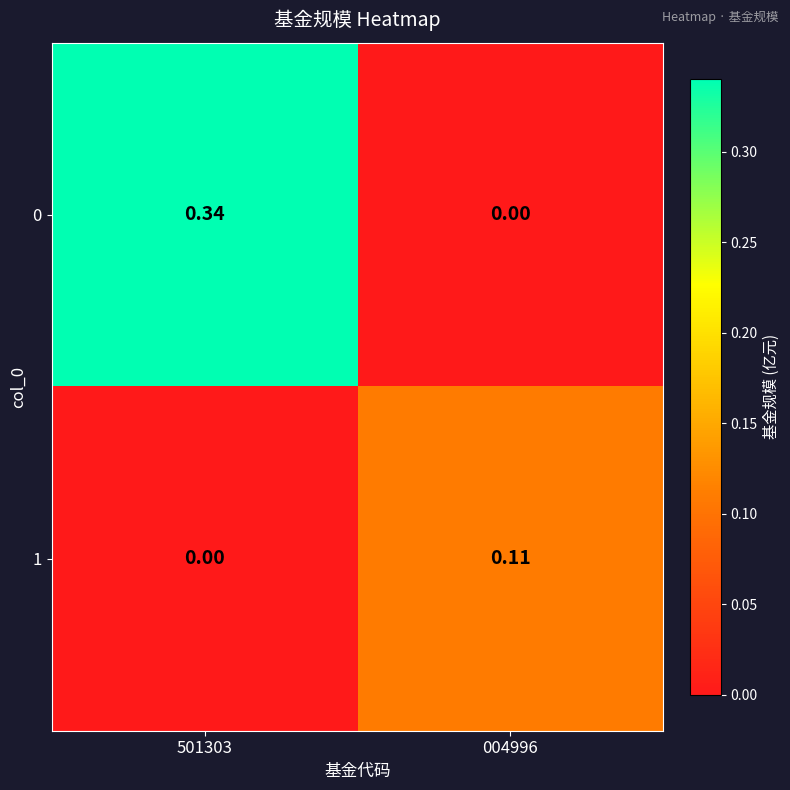

Is the value of 1 at 004996 greater than the value of 0 at 004996?

Yes